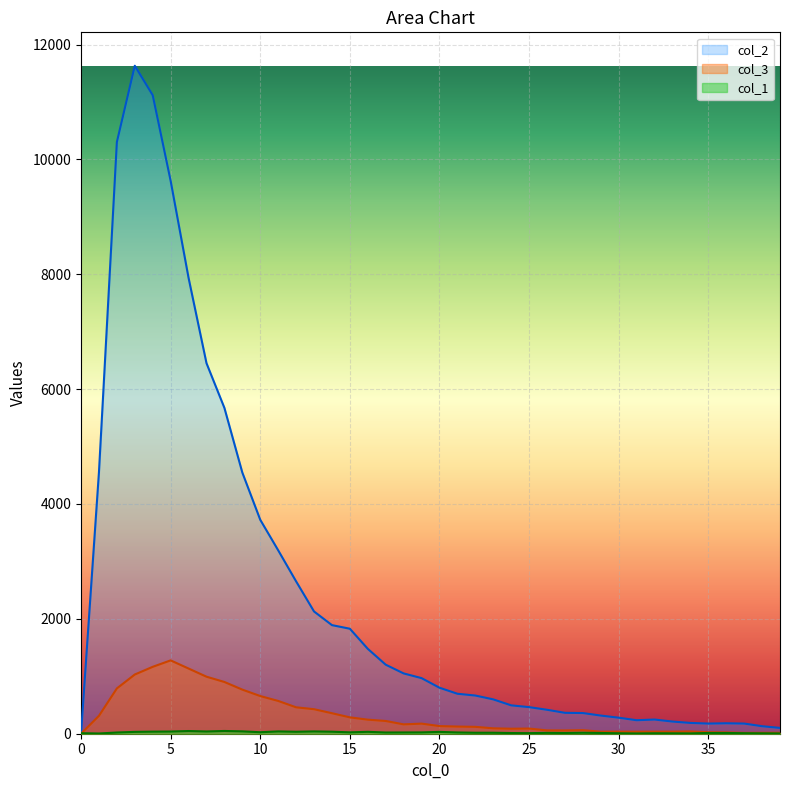

Which series has the largest range (max minus min)?

col_2